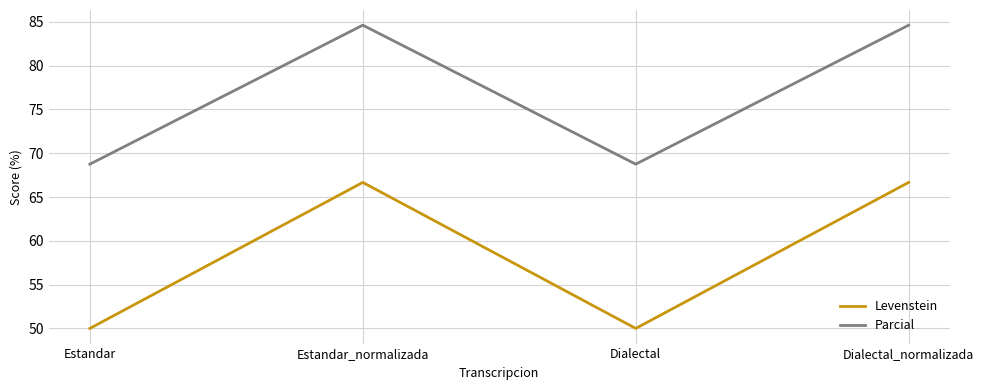

Reading right to left, list all the values displayed in this chart.

Levenstein: 66.7	50.0	66.7	50.0
Parcial: 84.6	68.8	84.6	68.8